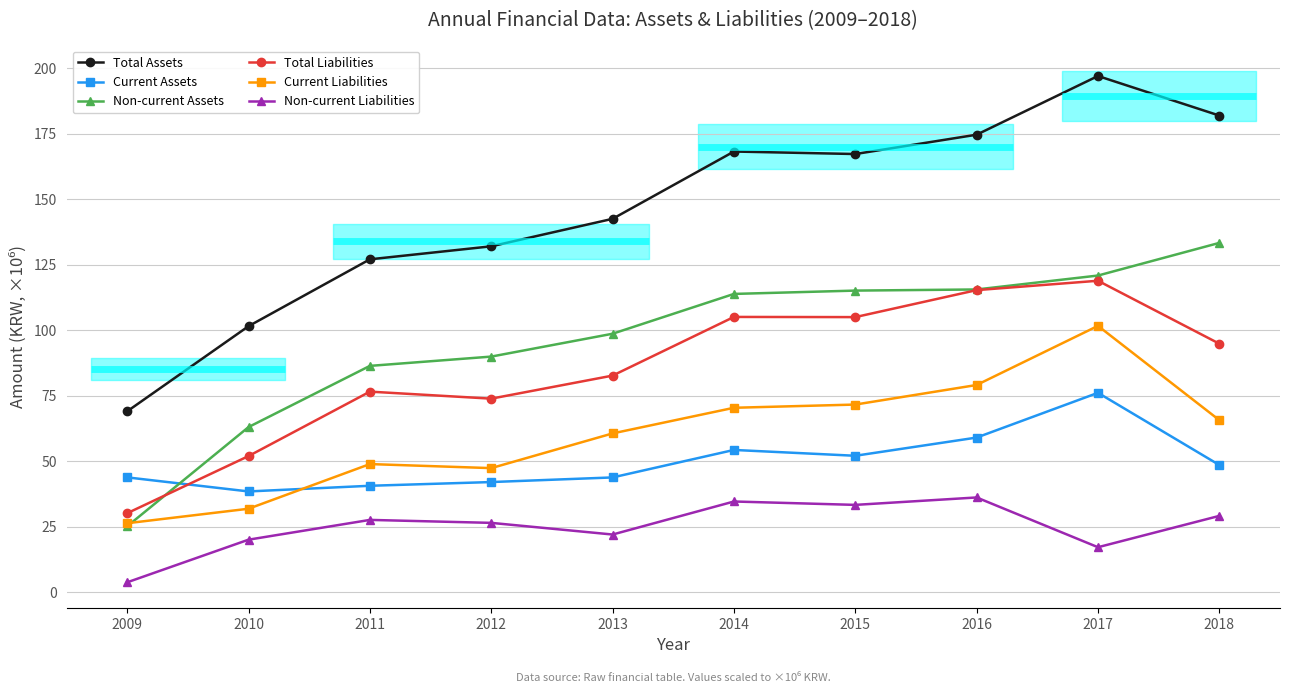

In Non-current Liabilities, how many points are lower than both neighbors (excluding endpoints)?

3